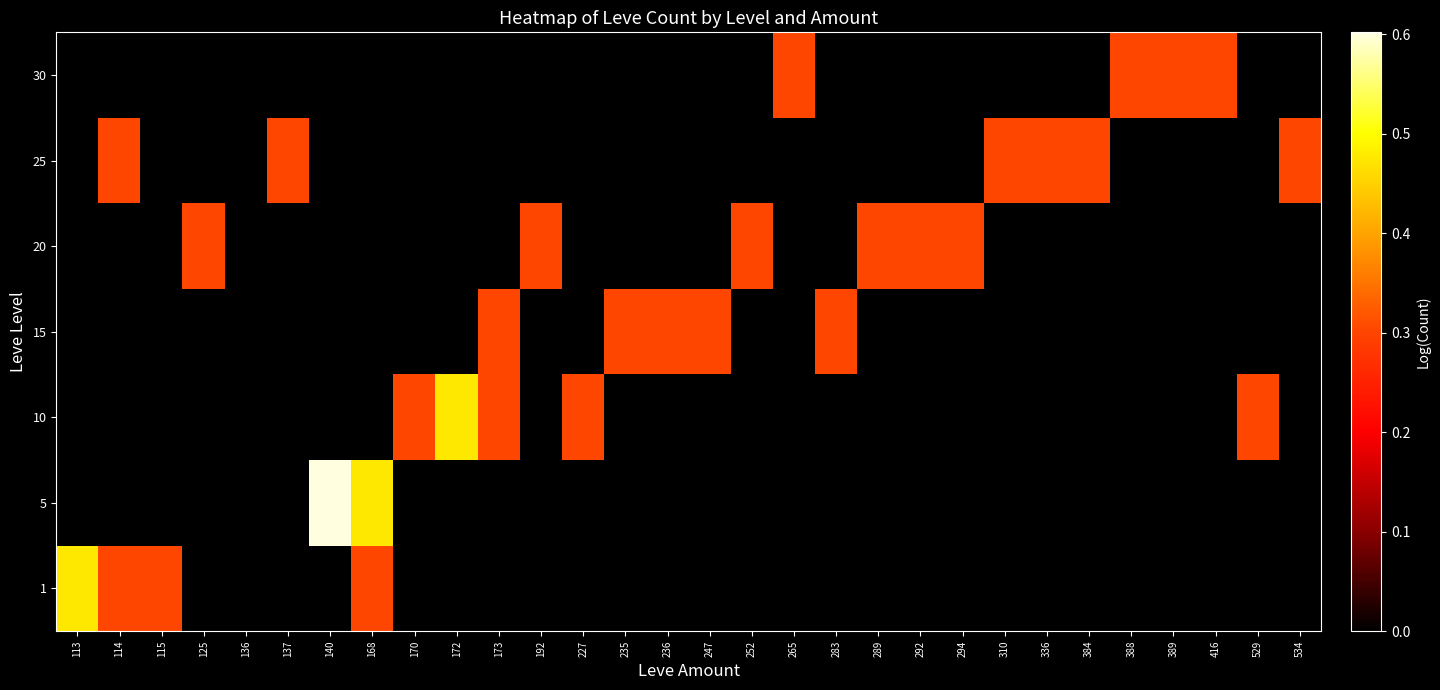

At 125, list the series in order from largest to smallest.

20, 1, 5, 10, 15, 25, 30